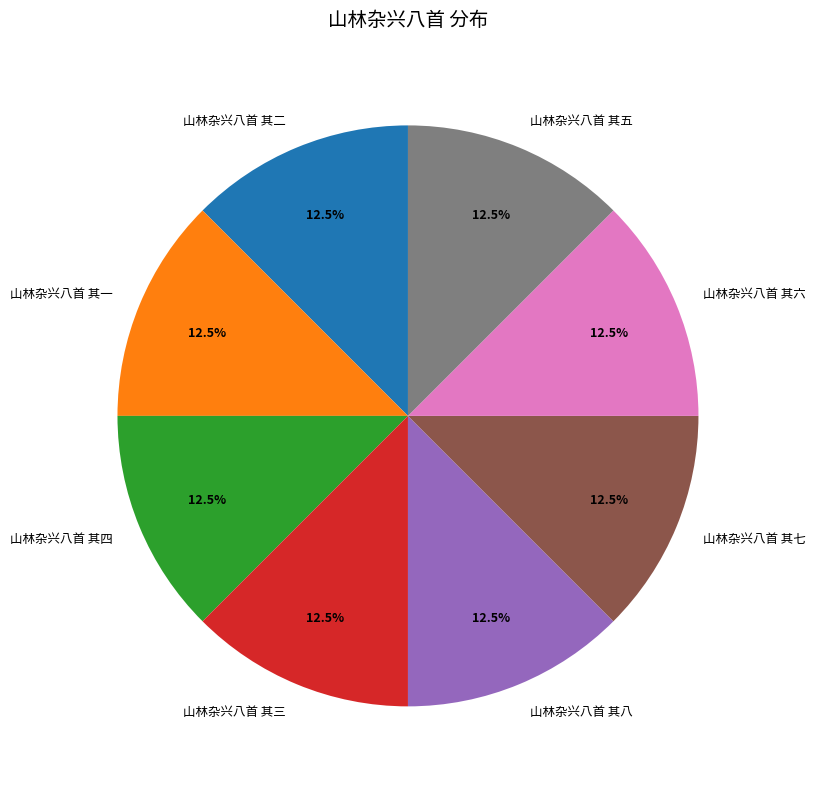

What is the ratio of the value at 山林杂兴八首 其七 to the value at 山林杂兴八首 其五?

1.0